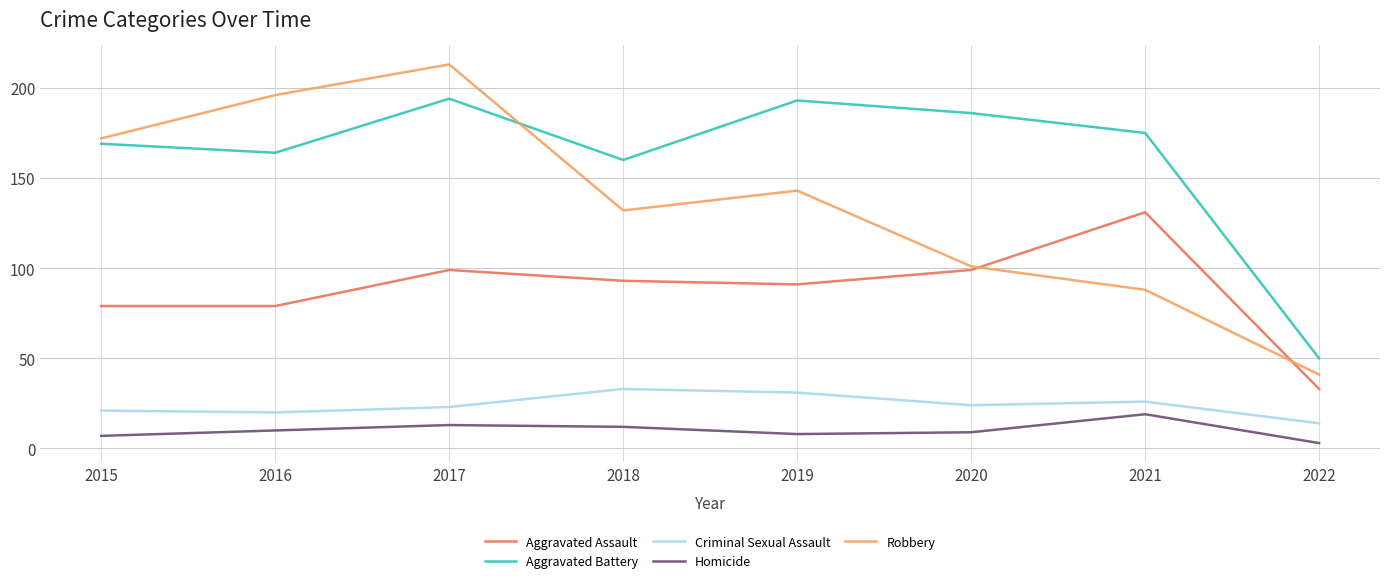

True or false: Homicide and Aggravated Battery cross at least once.

False